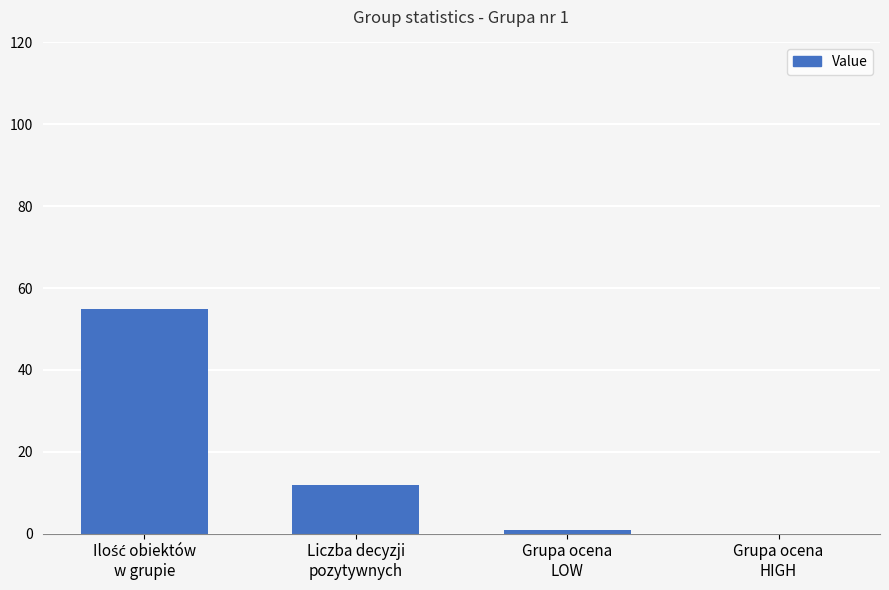

Are the bars horizontal?

No